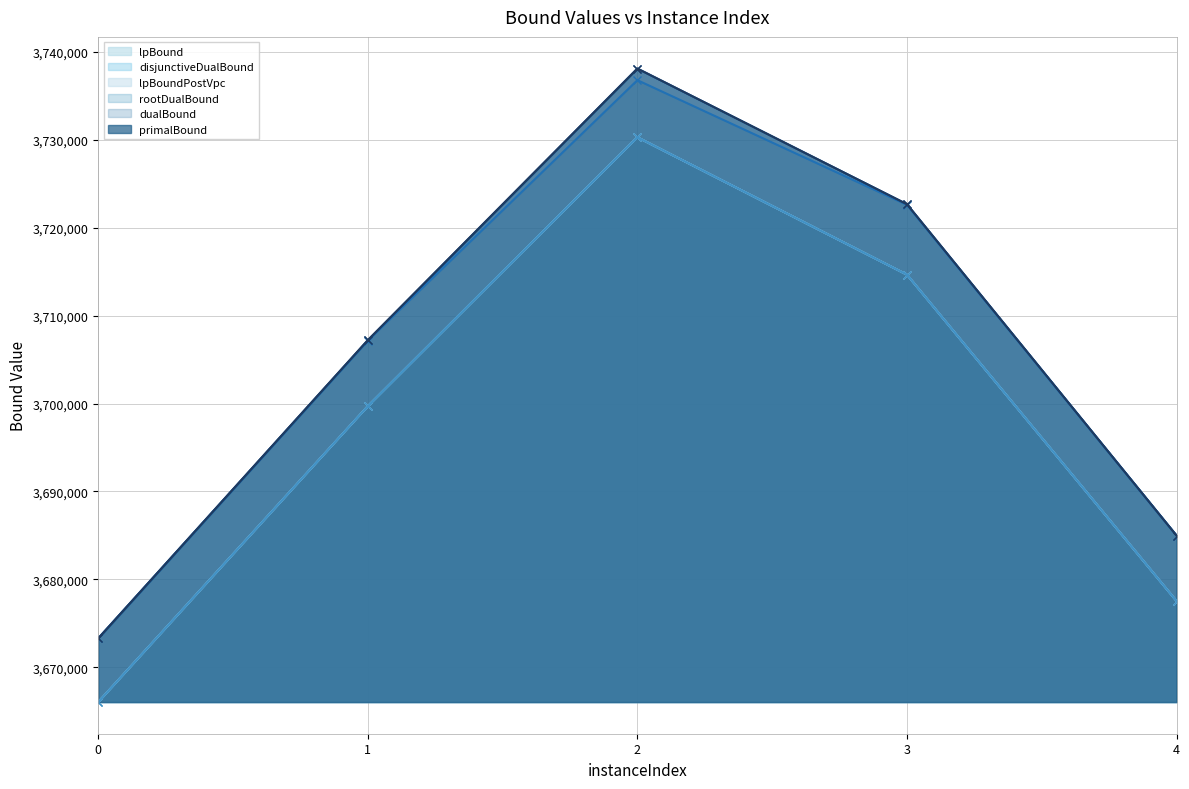

Reading right to left, extract all data points from this chart.

lpBound: 3677531.6	3714673.0	3730312.9	3699705.4	3666028.2
disjunctiveDualBound: 3677531.6	3714673.0	3730312.9	3699705.4	3666028.2
lpBoundPostVpc: 3677531.6	3714673.0	3730312.9	3699705.4	3666028.2
rootDualBound: 3684983.8	3722614.2	3736809.8	3707165.6	3673280.7
dualBound: 3684983.8	3722690.2	3738130.1	3707197.3	3673280.7
primalBound: 3684983.8	3722692.3	3738130.1	3707228.3	3673280.7